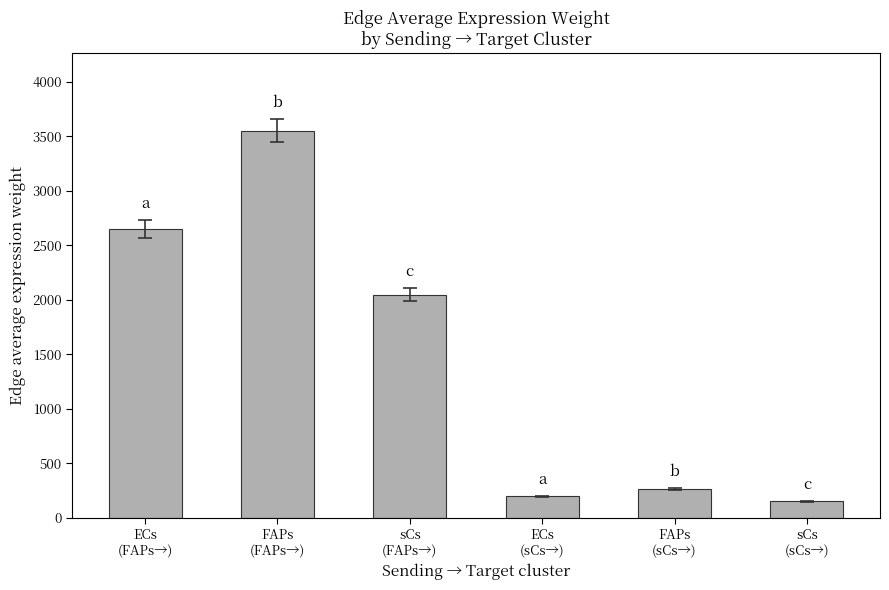

What is the label of the 2nd bar from the left?

FAPs
(FAPs→)